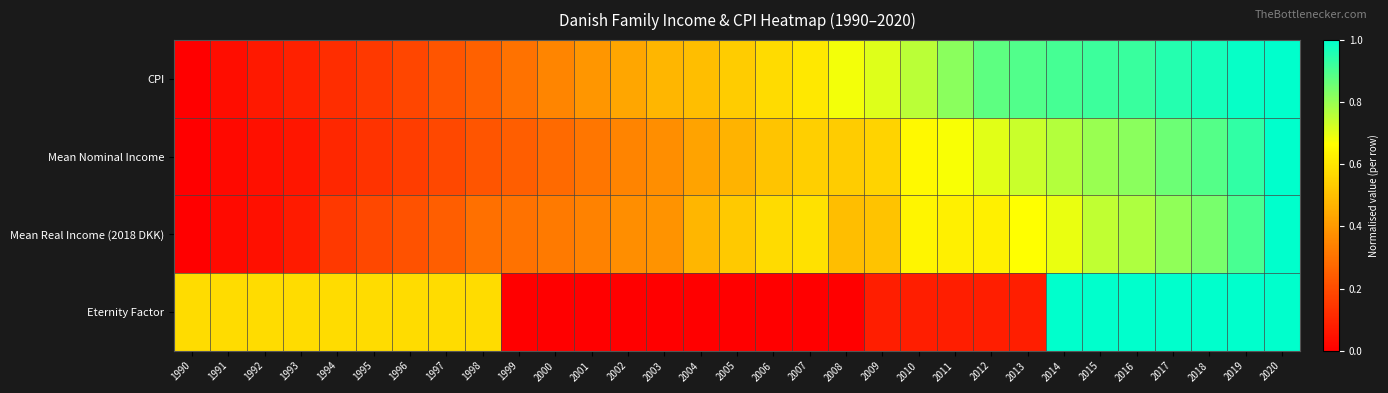

Reading right to left, list all the values displayed in this chart.

CPI: 2020=1.0	2019=1.0	2018=1.0	2017=1.0	2016=0.9	2015=0.9	2014=0.9	2013=0.9	2012=0.9	2011=0.8	2010=0.8	2009=0.7	2008=0.7	2007=0.6	2006=0.6	2005=0.5	2004=0.5	2003=0.5	2002=0.4	2001=0.4	2000=0.3	1999=0.3	1998=0.3	1997=0.2	1996=0.2	1995=0.2	1994=0.1	1993=0.1	1992=0.1	1991=0.0	1990=0.0
Mean Nominal Income: 2020=1.0	2019=0.9	2018=0.9	2017=0.9	2016=0.8	2015=0.8	2014=0.8	2013=0.7	2012=0.7	2011=0.7	2010=0.7	2009=0.6	2008=0.5	2007=0.5	2006=0.5	2005=0.5	2004=0.4	2003=0.4	2002=0.3	2001=0.3	2000=0.3	1999=0.2	1998=0.2	1997=0.2	1996=0.2	1995=0.1	1994=0.1	1993=0.1	1992=0.0	1991=0.0	1990=0.0
Mean Real Income (2018 DKK): 2020=1.0	2019=0.9	2018=0.8	2017=0.8	2016=0.8	2015=0.7	2014=0.7	2013=0.7	2012=0.6	2011=0.6	2010=0.6	2009=0.5	2008=0.5	2007=0.6	2006=0.6	2005=0.5	2004=0.5	2003=0.4	2002=0.4	2001=0.3	2000=0.3	1999=0.3	1998=0.3	1997=0.2	1996=0.2	1995=0.2	1994=0.1	1993=0.1	1992=0.0	1991=0.0	1990=0.0
Eternity Factor: 2020=1.0	2019=1.0	2018=1.0	2017=1.0	2016=1.0	2015=1.0	2014=1.0	2013=0.1	2012=0.1	2011=0.1	2010=0.1	2009=0.1	2008=0.0	2007=0.0	2006=0.0	2005=0.0	2004=0.0	2003=0.0	2002=0.0	2001=0.0	2000=0.0	1999=0.0	1998=0.6	1997=0.6	1996=0.6	1995=0.6	1994=0.6	1993=0.6	1992=0.6	1991=0.6	1990=0.6